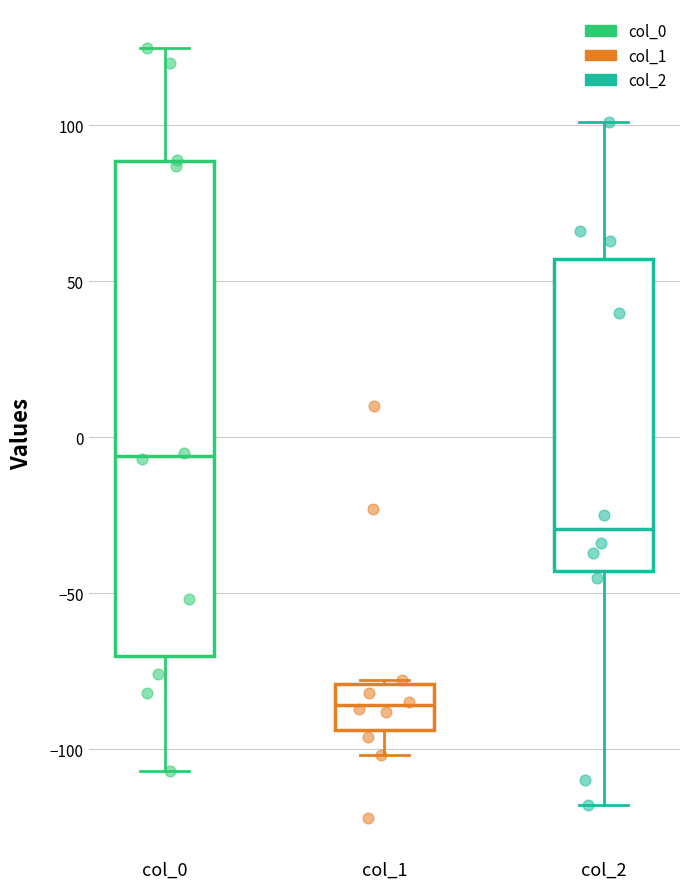

Reading left to right, transcribe this box plot: for each box, give where its median line is, the range the box spans, and where its two whiskers end, as read against the y-axis. The values are not printed on the chart, so give them approximately, as read against the axis.

col_0: median -5, box -70 to 90, whiskers -105 to 125
col_1: median -85, box -95 to -80, whiskers -100 to -80
col_2: median -30, box -45 to 55, whiskers -120 to 100